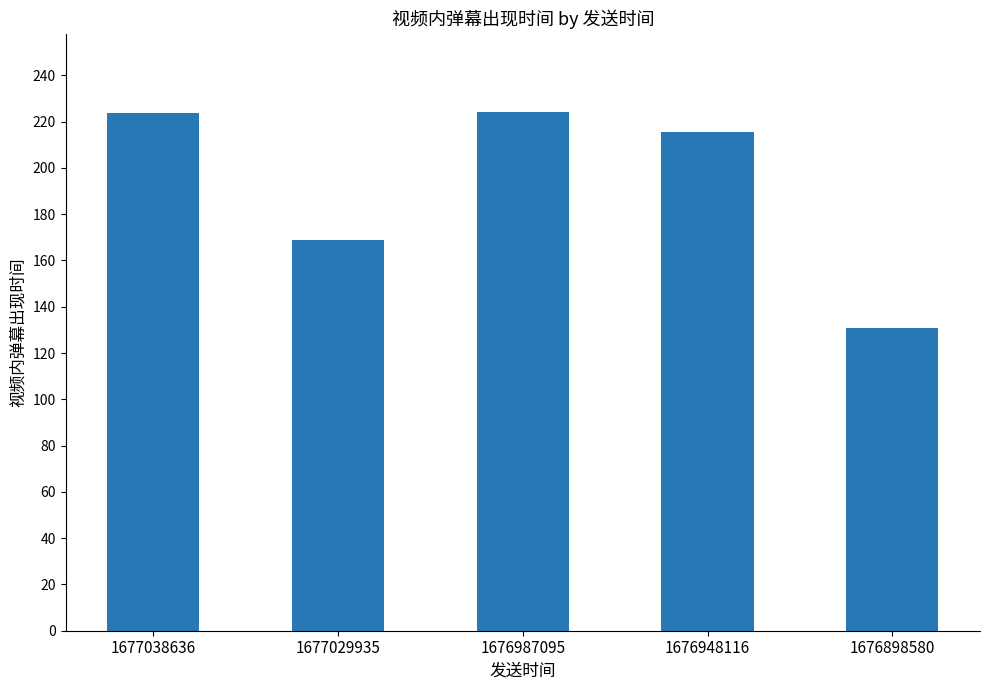

Between 1676898580 and 1676948116, which is larger?

1676948116